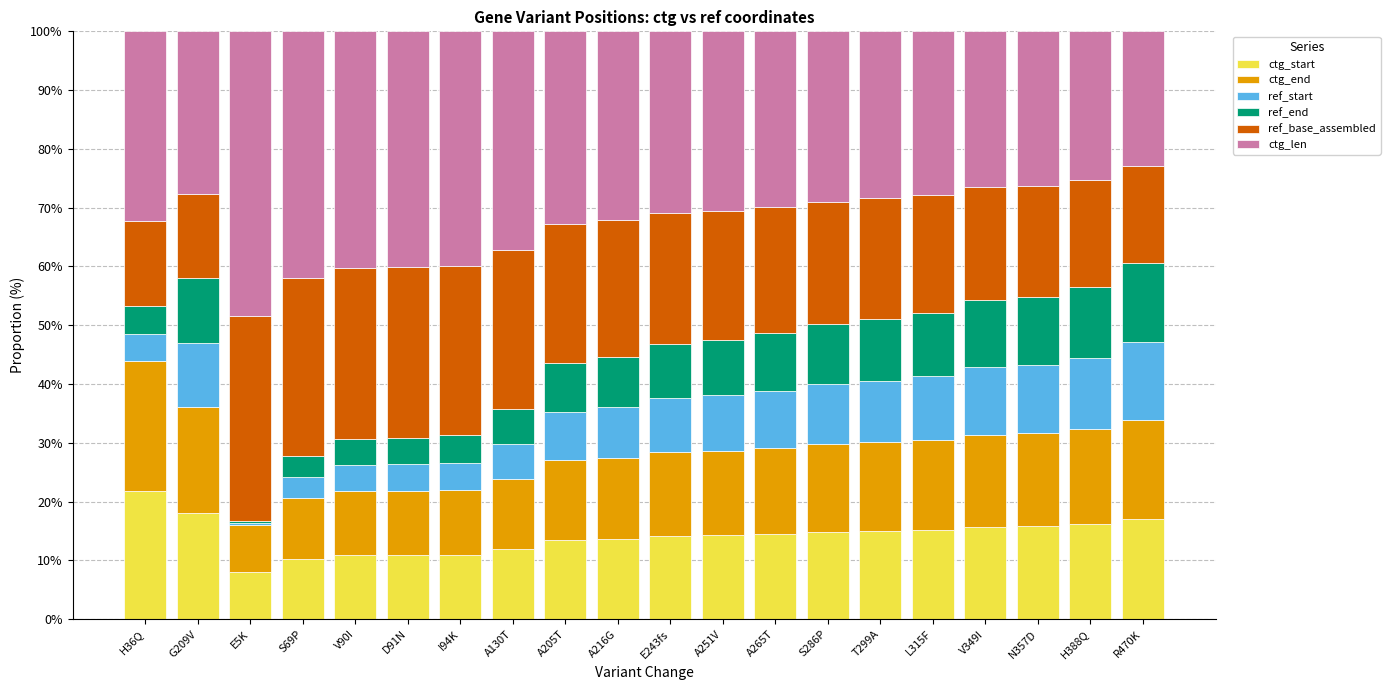

What is the total value across all series at T299A?

100.0